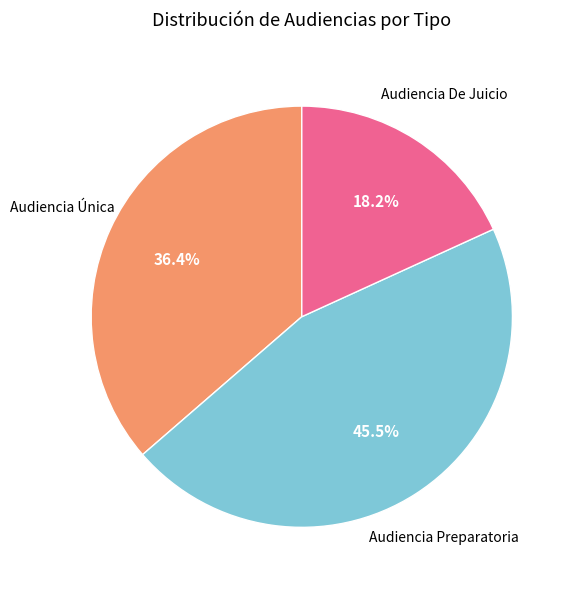

Count the number of slices in the pie.

3